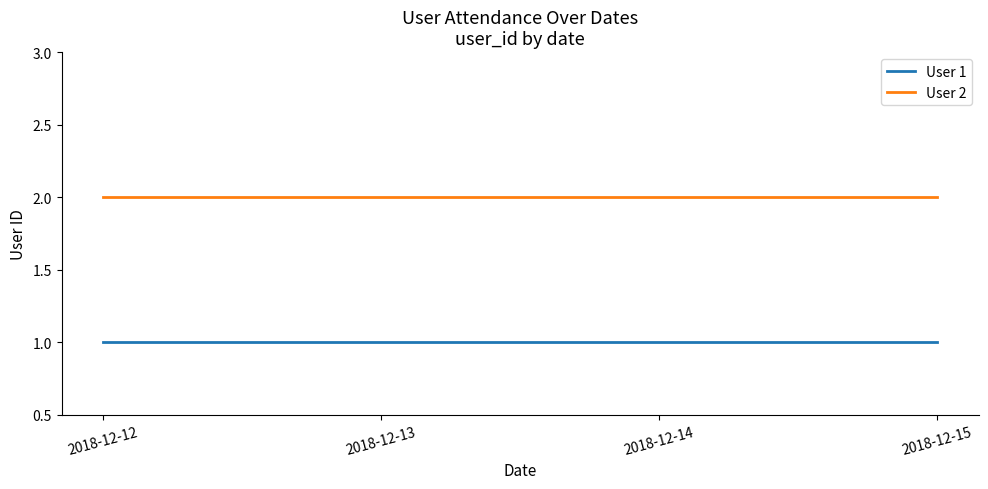

What is the total value across all series at 2018-12-15?

3